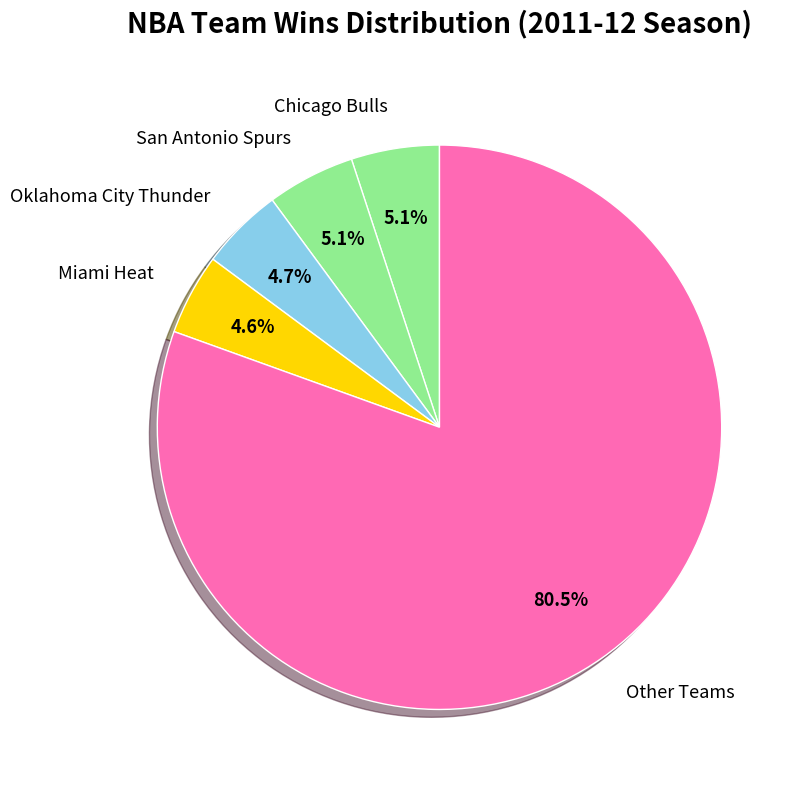

Does Miami Heat represent more than half of the total?

No